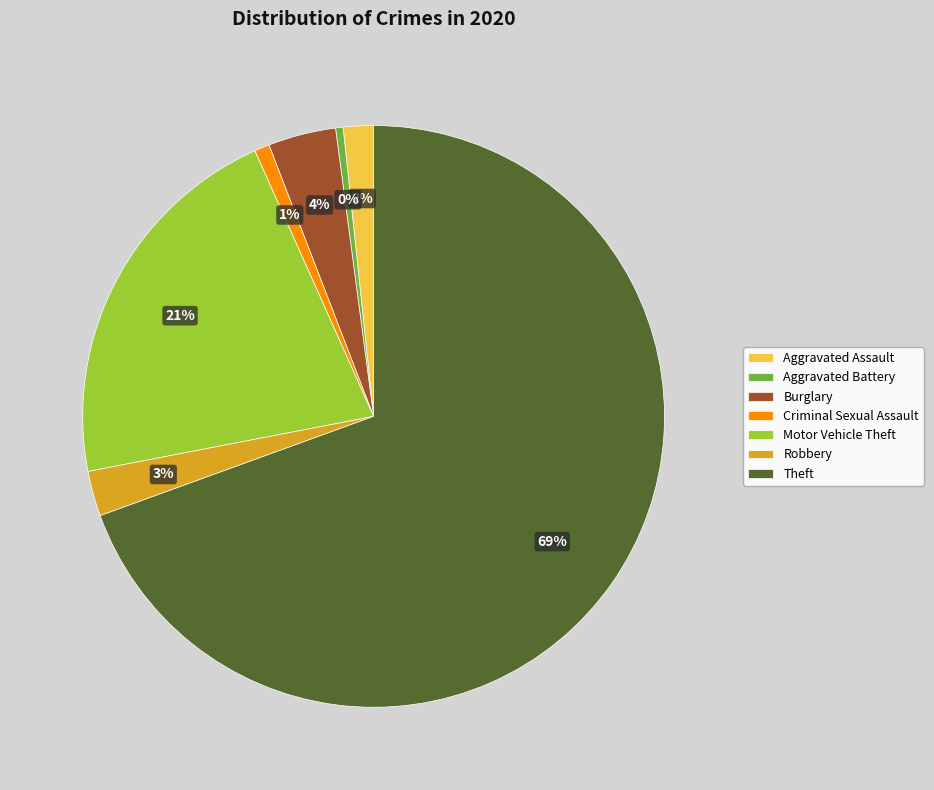

Is the sum of Criminal Sexual Assault and Motor Vehicle Theft greater than half?

No